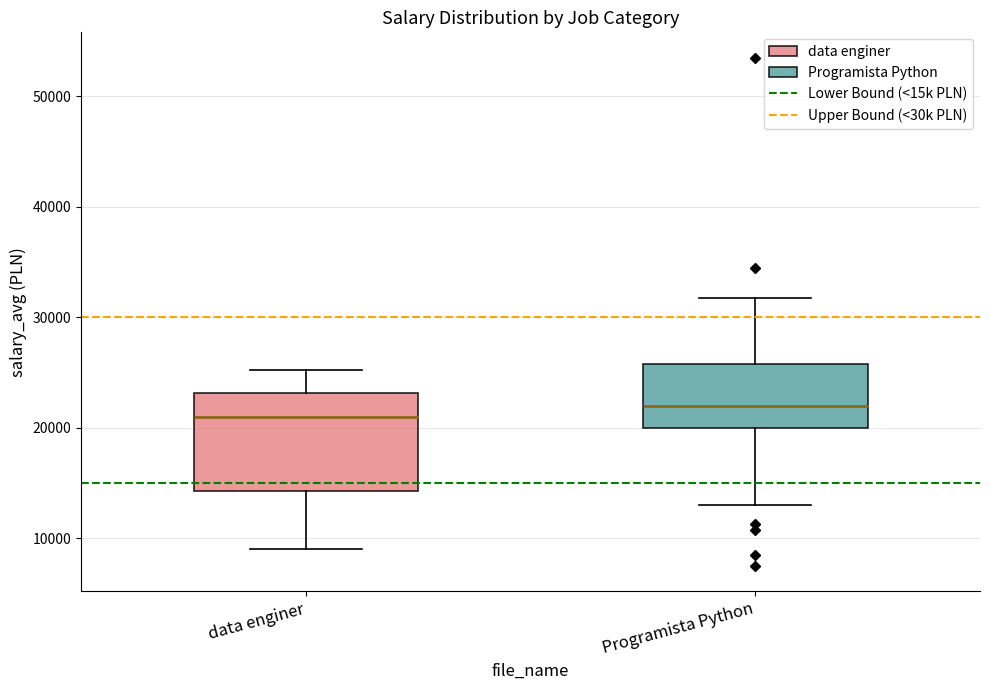

Which box has the highest median line?

Programista Python